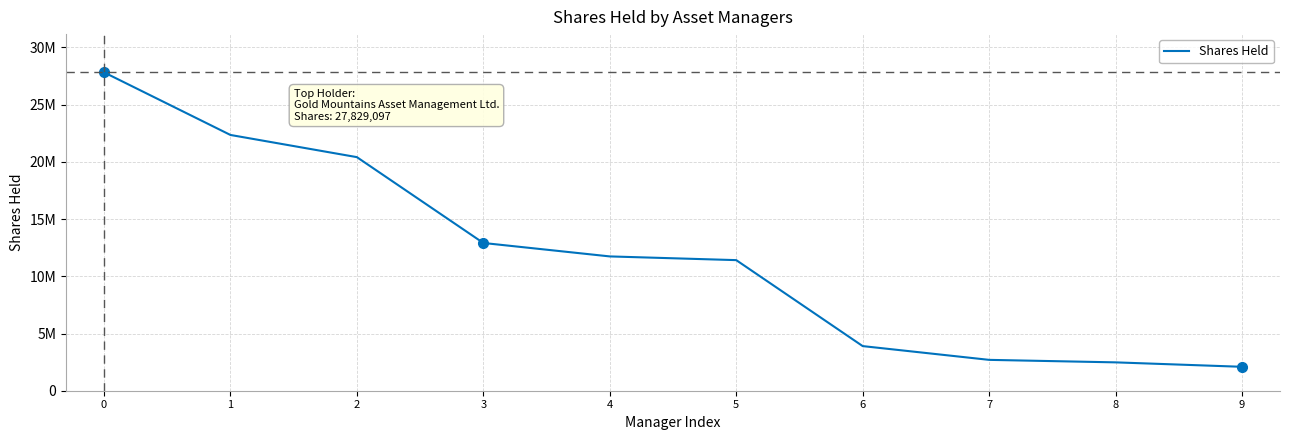

At which category does the chart reach its minimum across all series?

9